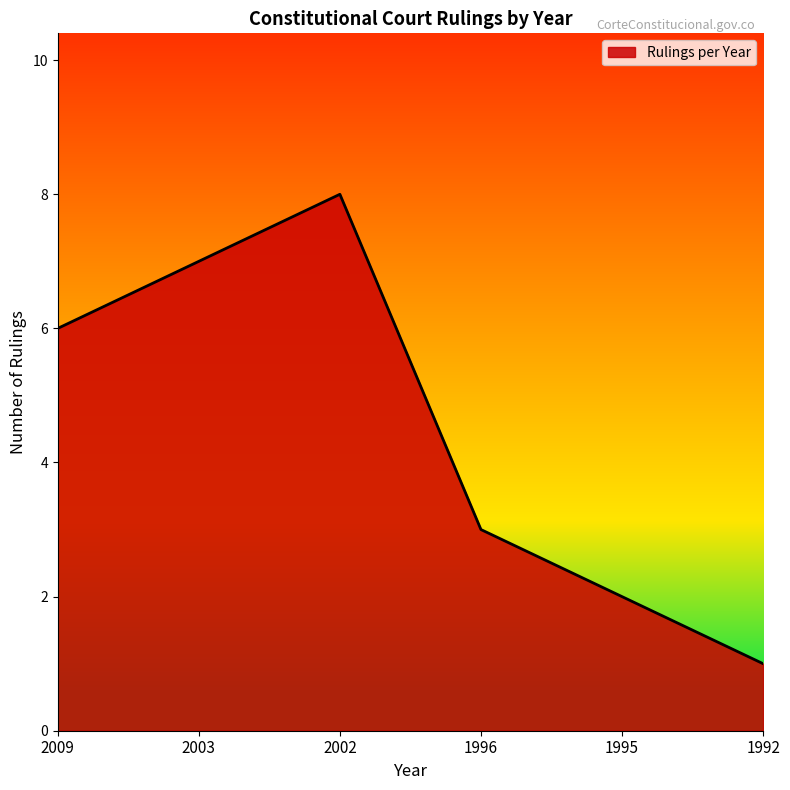

Which label corresponds to the largest value in the chart?

2002